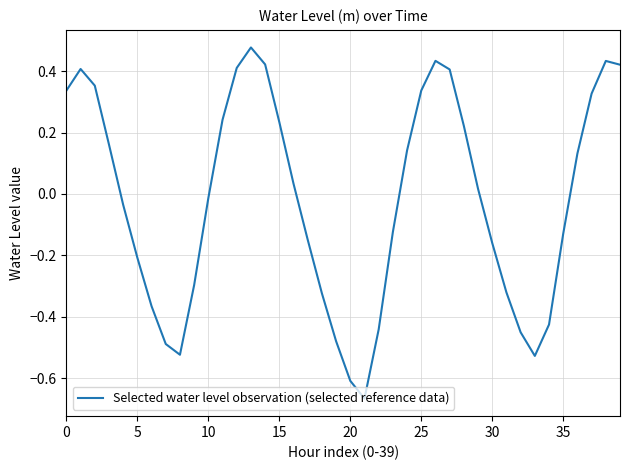

Reading left to right, transcribe all the data shown in this chart.

0.3	0.4	0.4	0.2	-0.0	-0.2	-0.4	-0.5	-0.5	-0.3	-0.0	0.2	0.4	0.5	0.4	0.2	0.0	-0.1	-0.3	-0.5	-0.6	-0.7	-0.4	-0.1	0.1	0.3	0.4	0.4	0.2	0.0	-0.2	-0.3	-0.5	-0.5	-0.4	-0.1	0.1	0.3	0.4	0.4